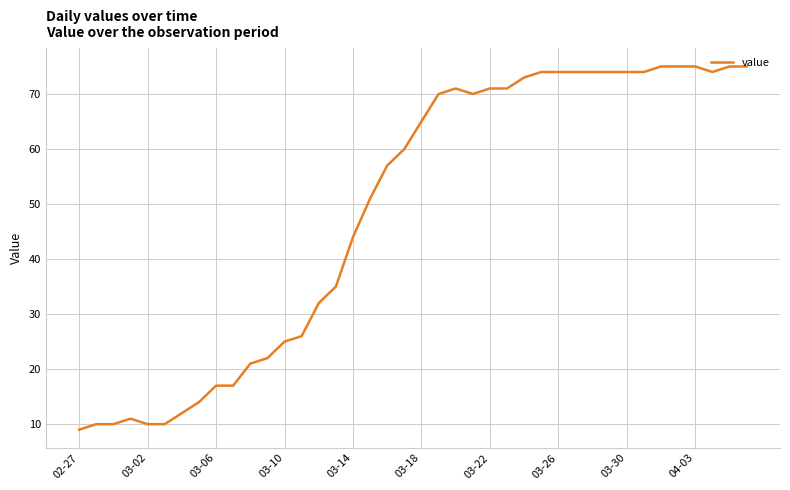

Does the chart have visible grid lines?

Yes